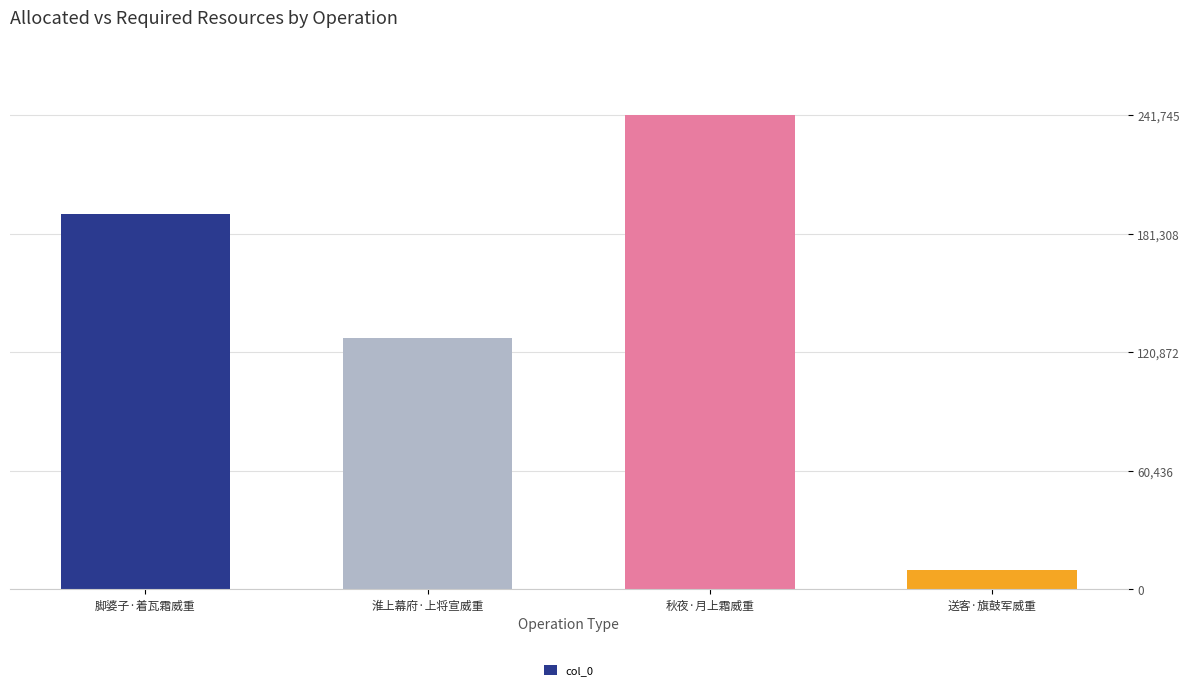

What is the difference between the values at 脚婆子·着瓦霜威重 and 秋夜·月上霜威重?

50473